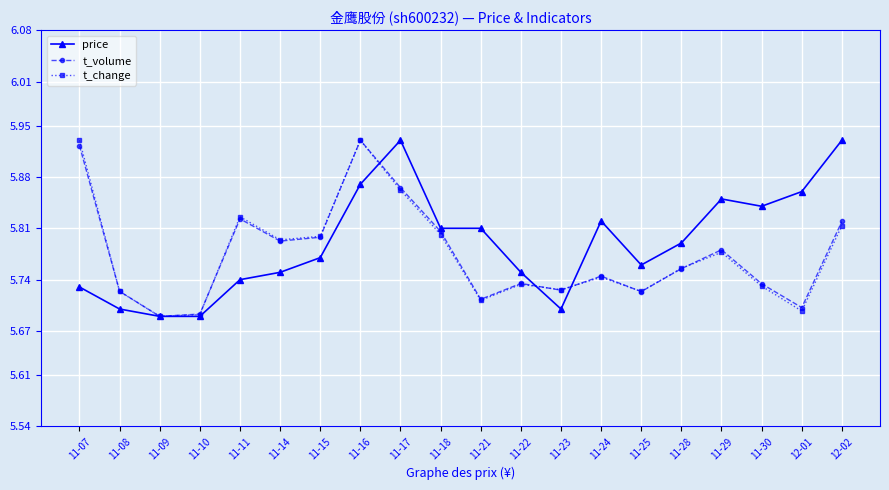

True or false: t_change has more than 1 interior local peaks.

True